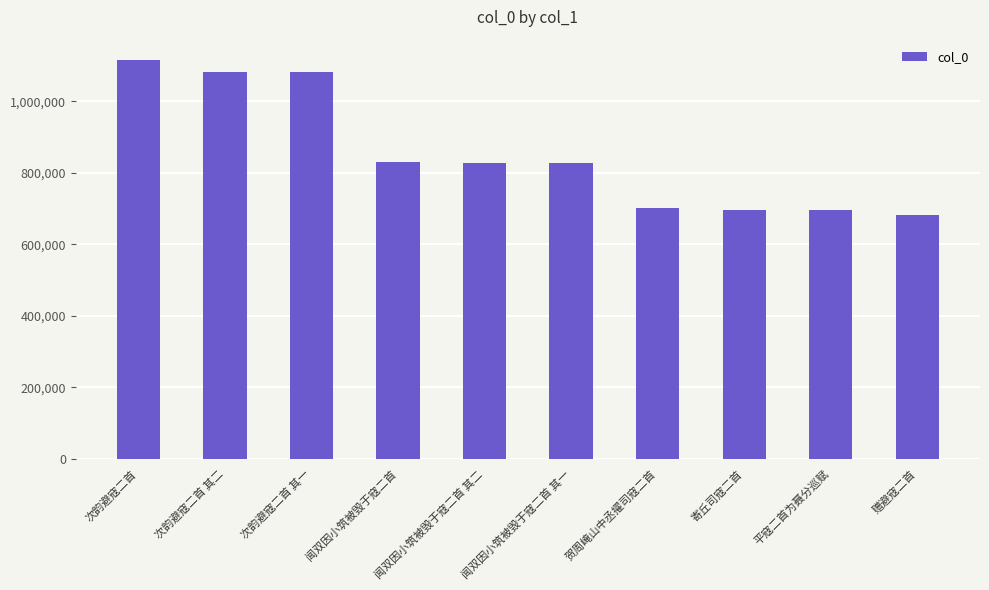

How many data points does each series have?

10